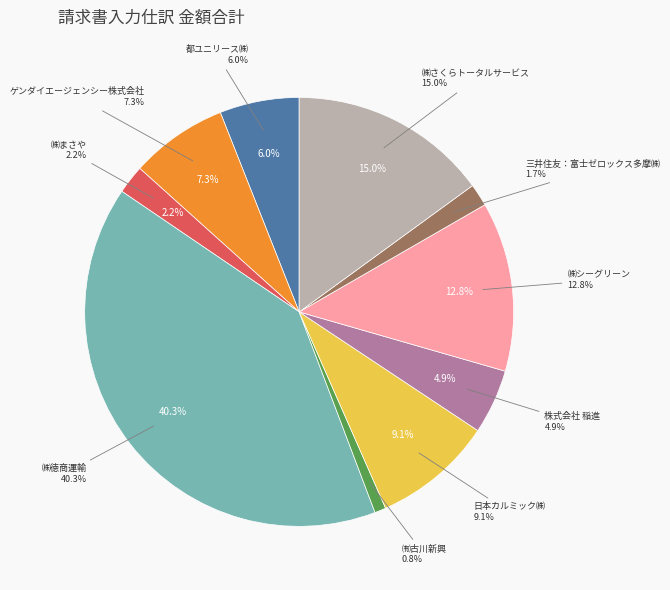

To the nearest percent, what is the average slice percentage?

10%